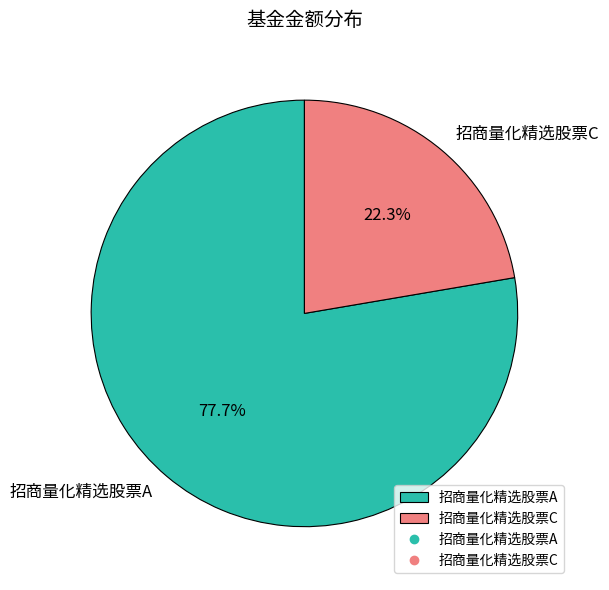

Between 招商量化精选股票C and 招商量化精选股票A, which is larger?

招商量化精选股票A